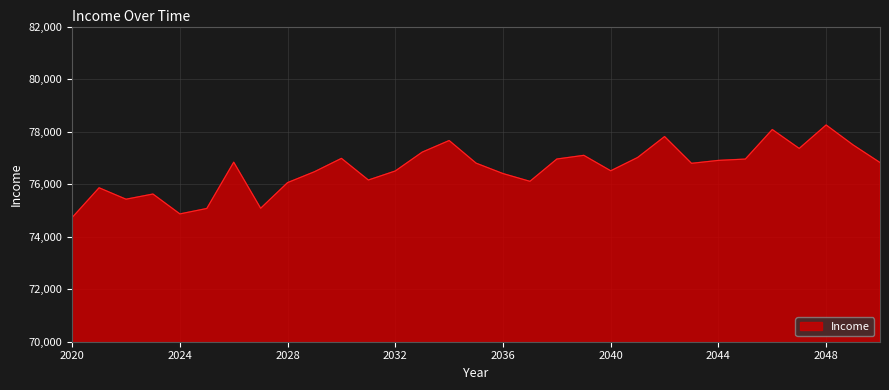

What is the minimum value shown in the chart?

74727.8